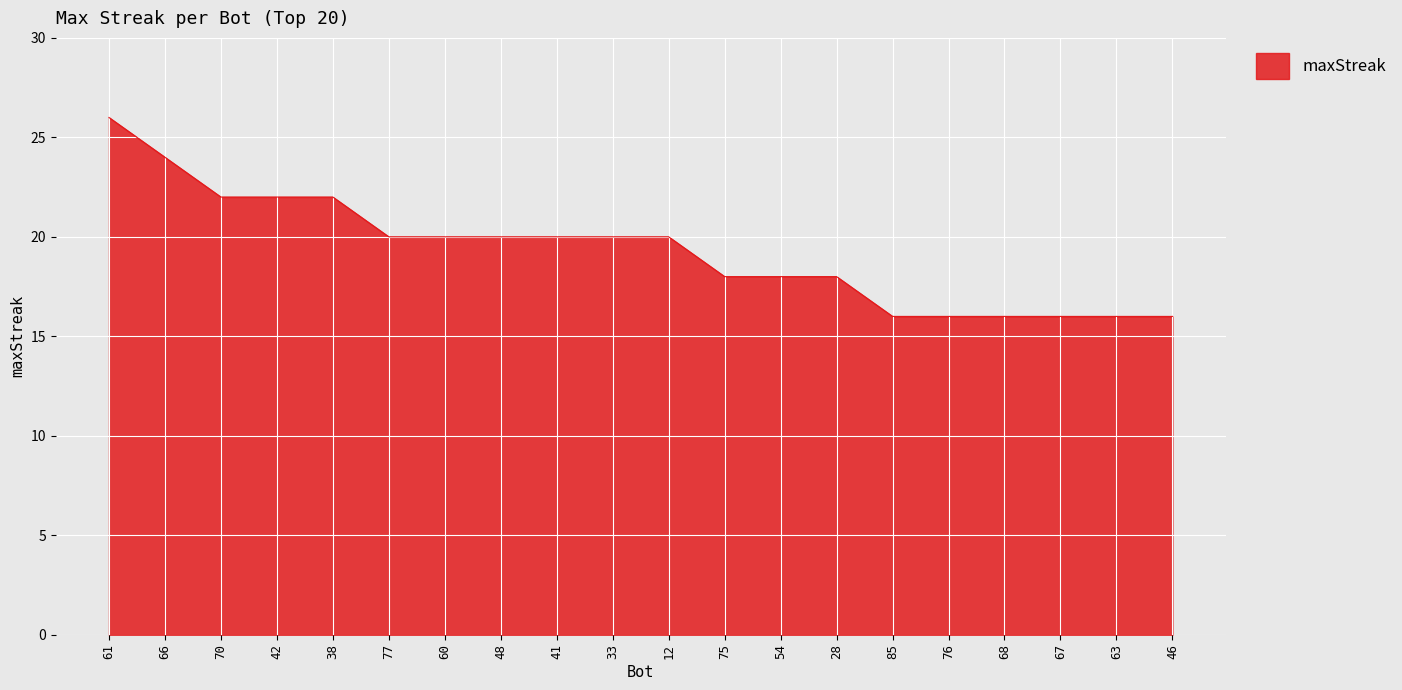

Approximately how many times larger is the value at 54 compared to 85?

1.1